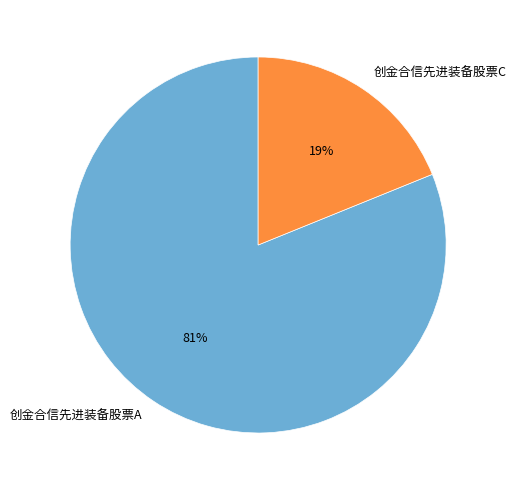

To the nearest percent, what is the average slice percentage?

50%